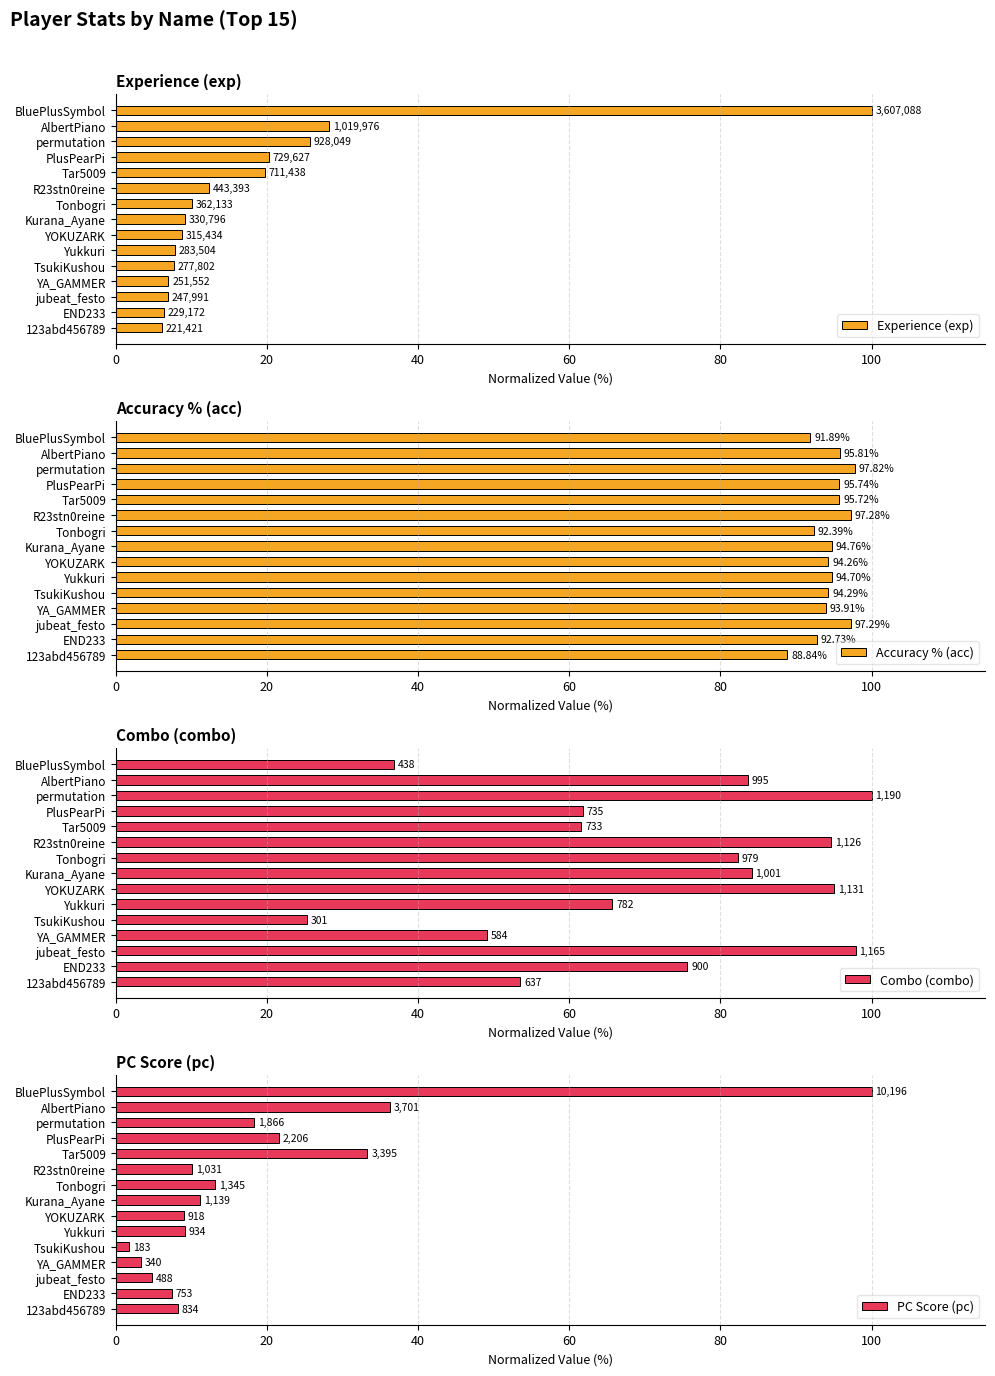

What is the average value of the Accuracy % (acc) series?

94.5